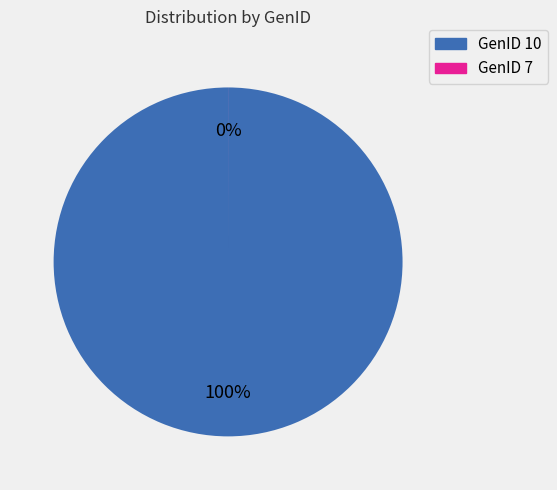

Which category has the biggest portion of the pie?

GenID 10